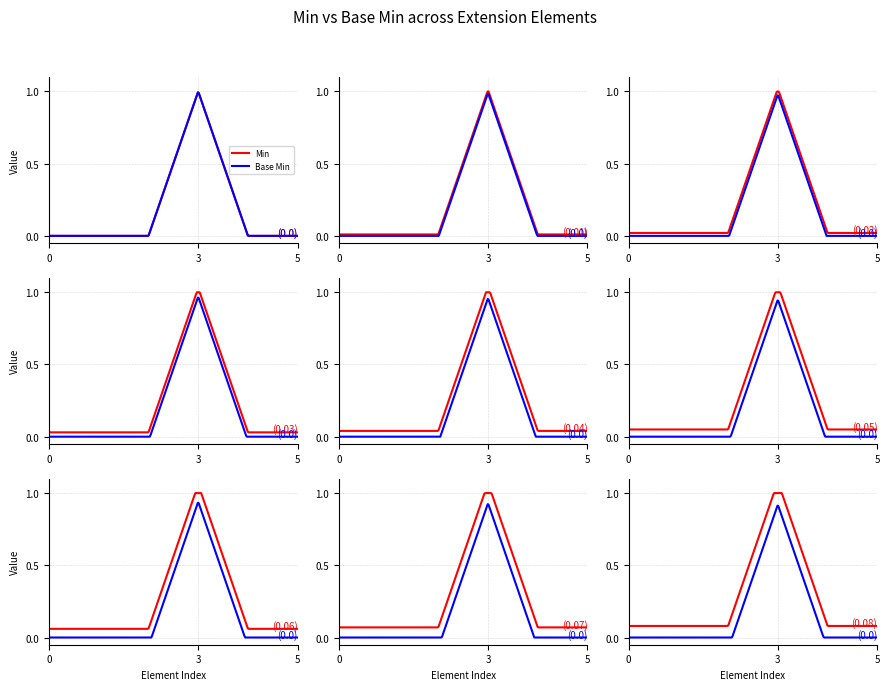

List the series in order of their peak value, highest first.

Min, Base Min